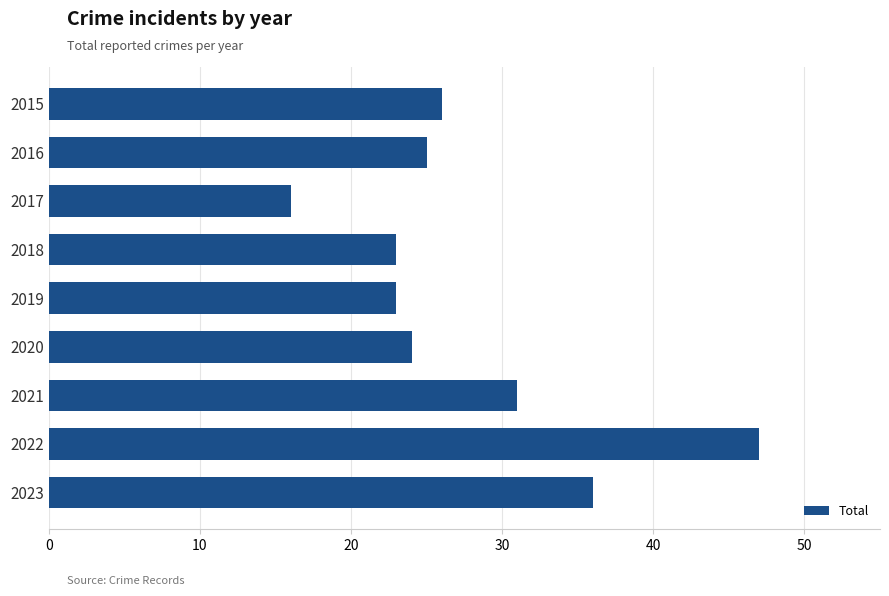

What is the sum of all values?

251